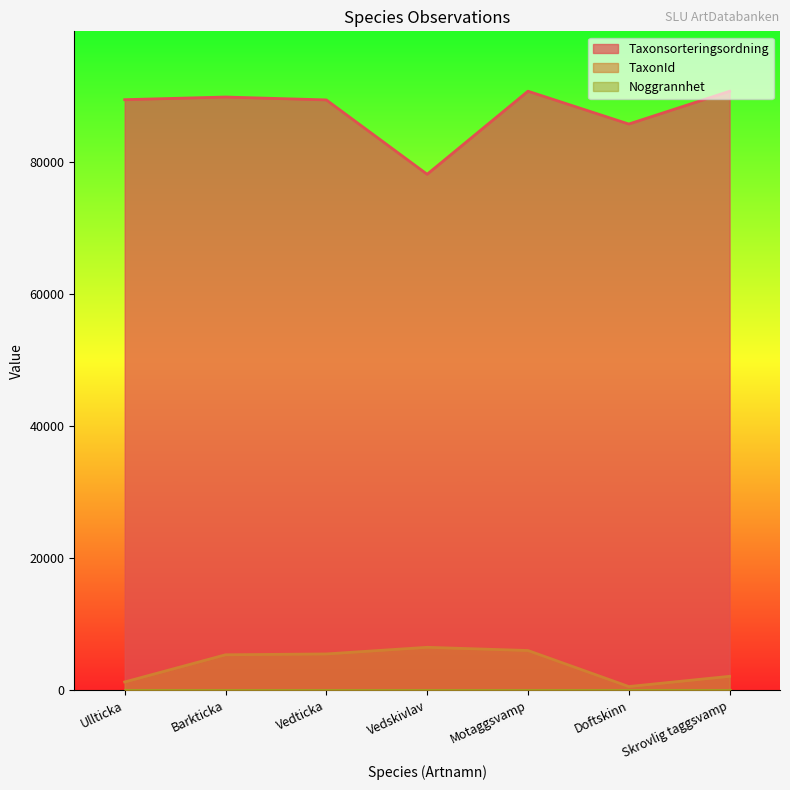

At which label is Taxonsorteringsordning closest to 84387?

Doftskinn